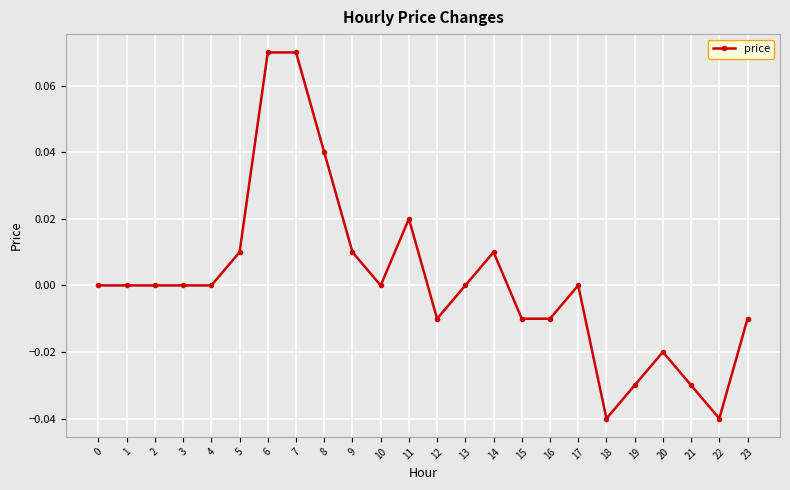

True or false: the data has more than 1 interior local peaks.

True